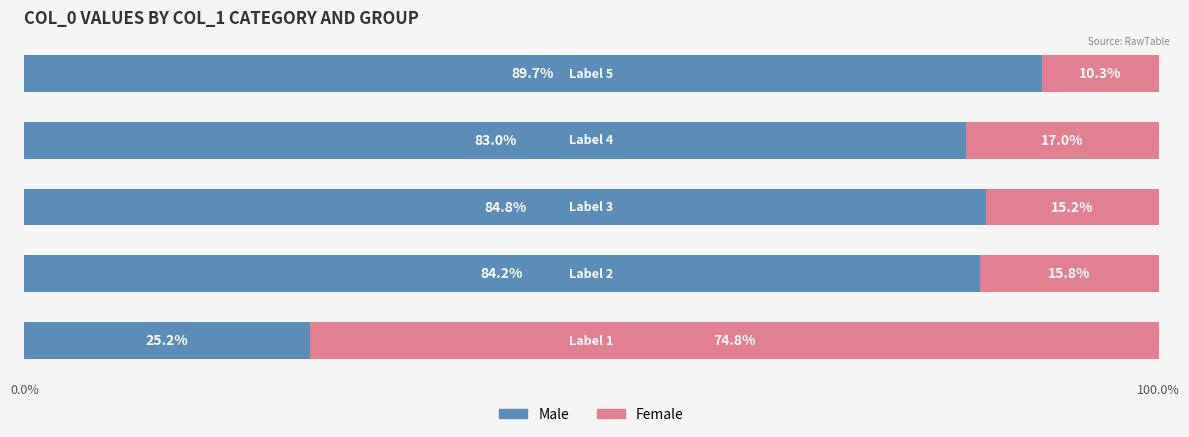

What is the sum of all Male values?

366.9